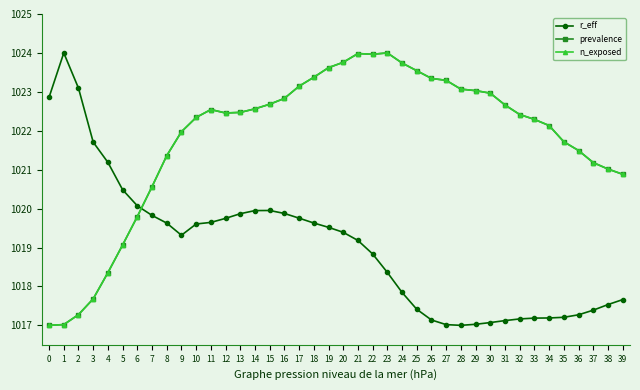

How many lines are shown in the chart?

3